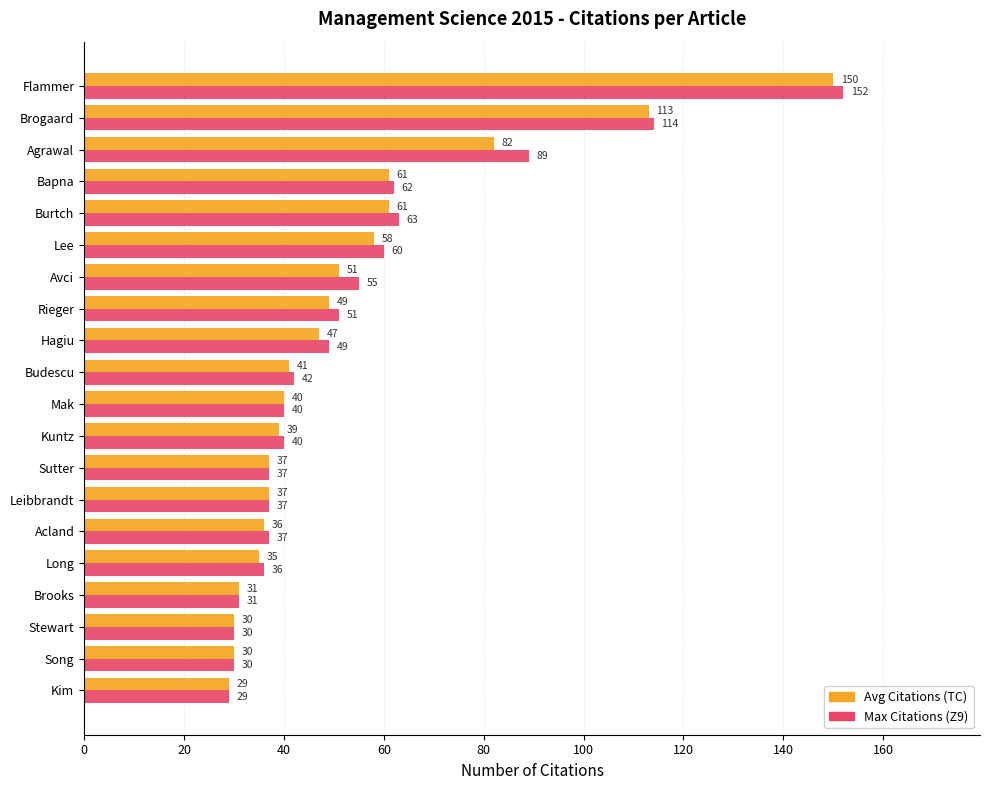

List the series in order of their overall mean, highest first.

Max Citations (Z9), Avg Citations (TC)